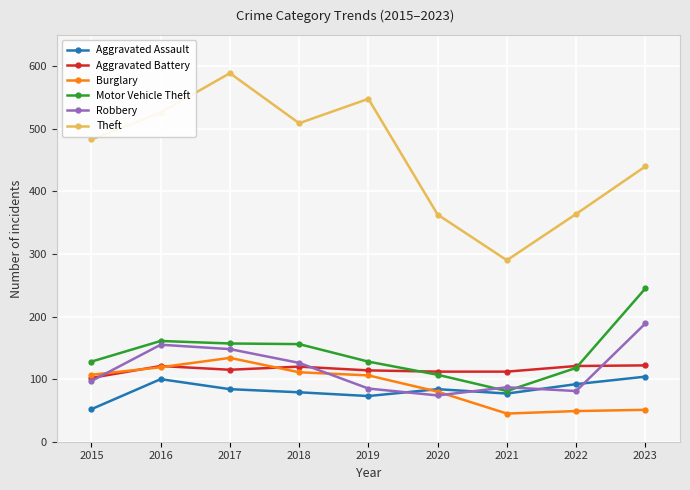

True or false: Aggravated Battery and Theft cross at least once.

False